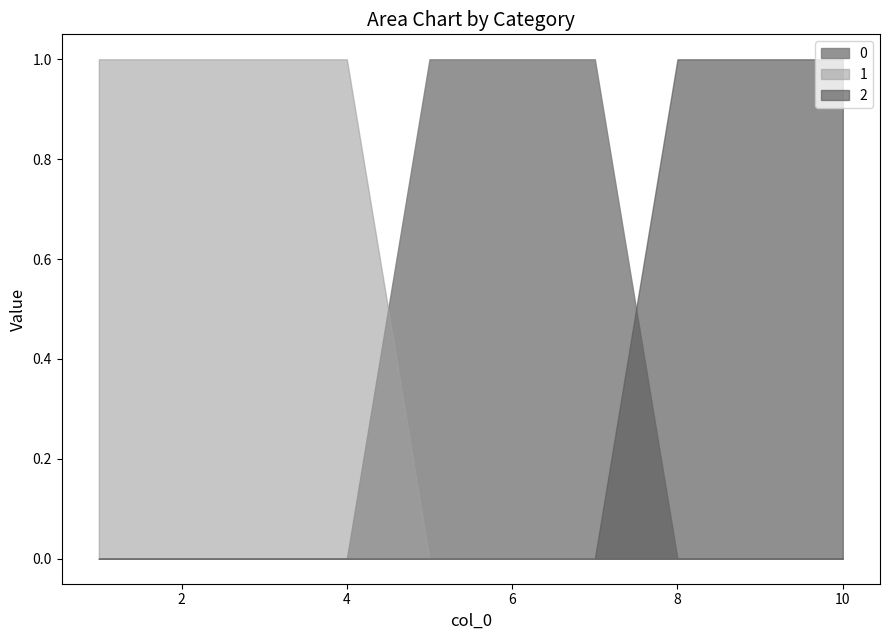

What are all the series names shown in the legend?

0, 1, 2